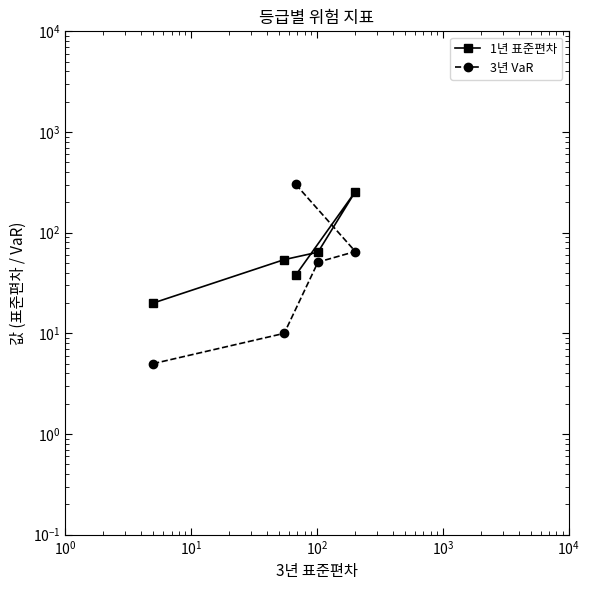

True or false: 3년 VaR and 1년 표준편차 cross at least once.

True